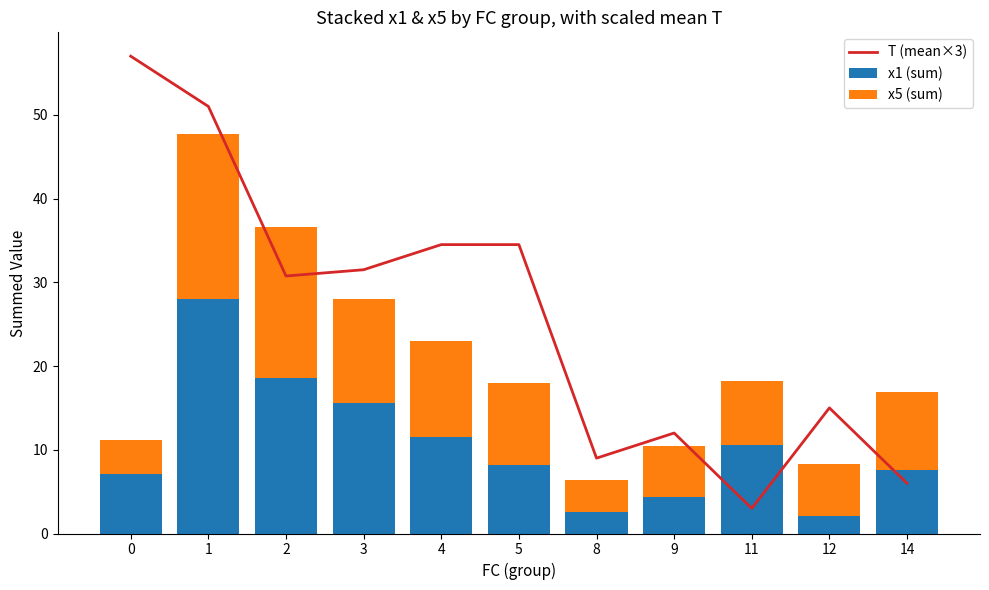

The value of T (mean×3) at 8 is 9.0. True or false?

True